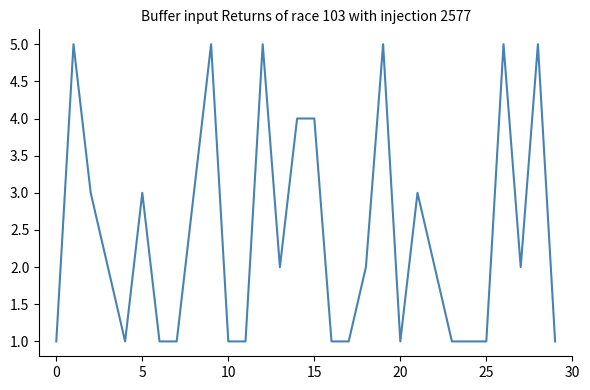

What is the difference between the maximum and minimum values?

4